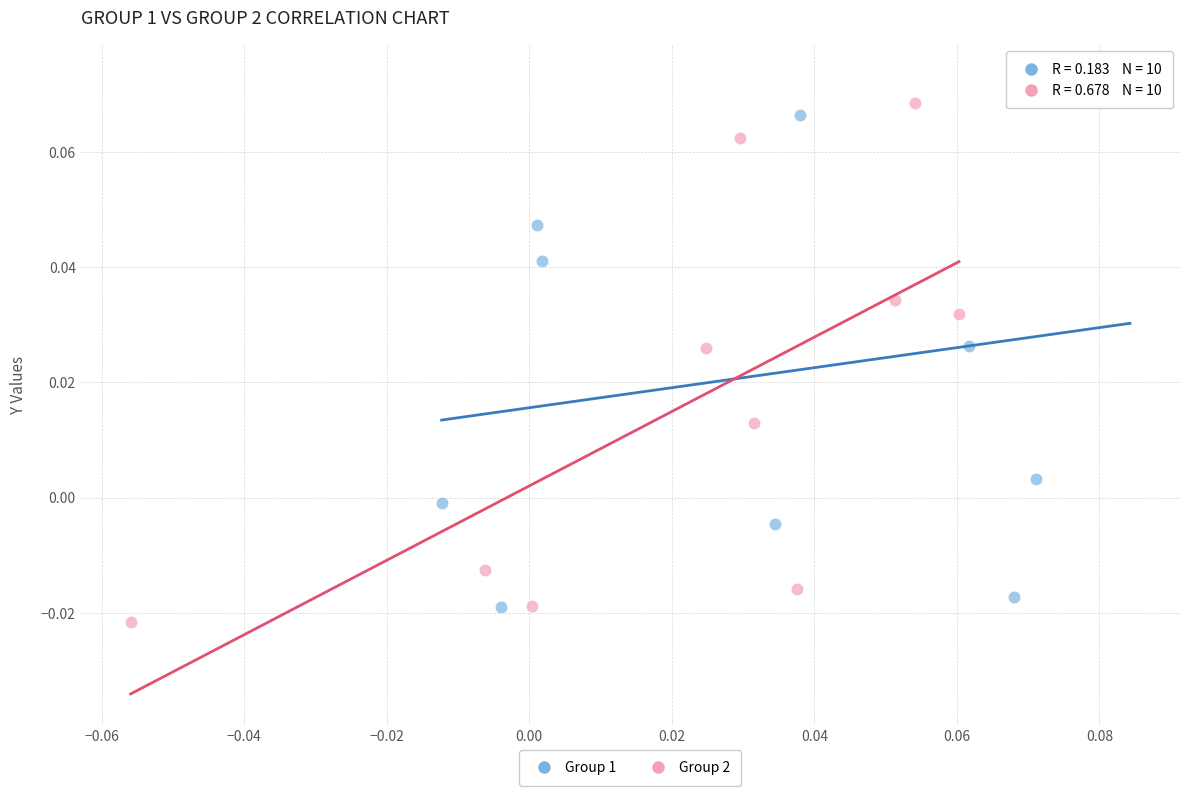

Which series reaches the maximum Y coordinate?

Group 1